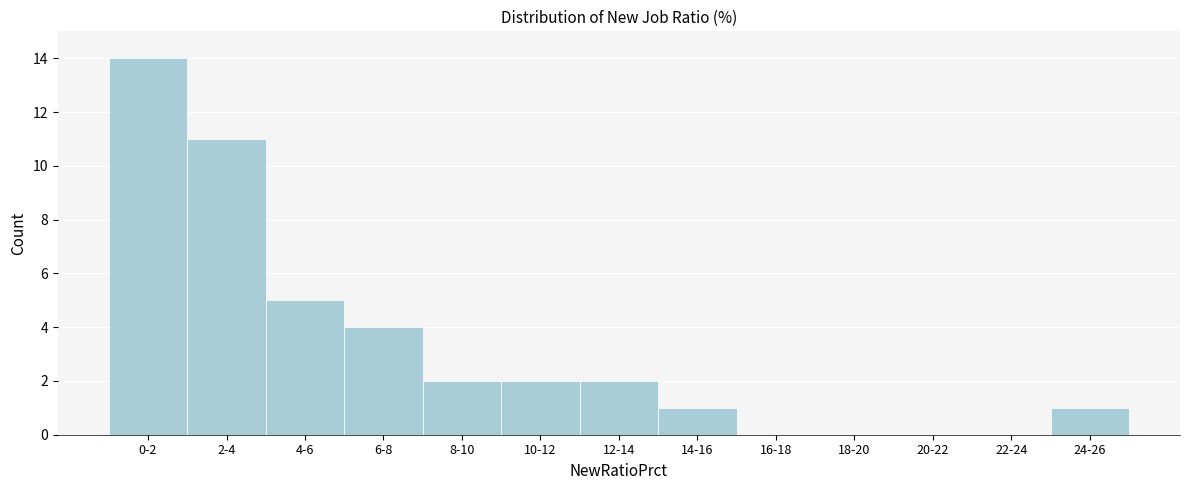

Reading left to right, what are all the values shown in this chart?

0-2=14	2-4=11	4-6=5	6-8=4	8-10=2	10-12=2	12-14=2	14-16=1	16-18=0	18-20=0	20-22=0	22-24=0	24-26=1